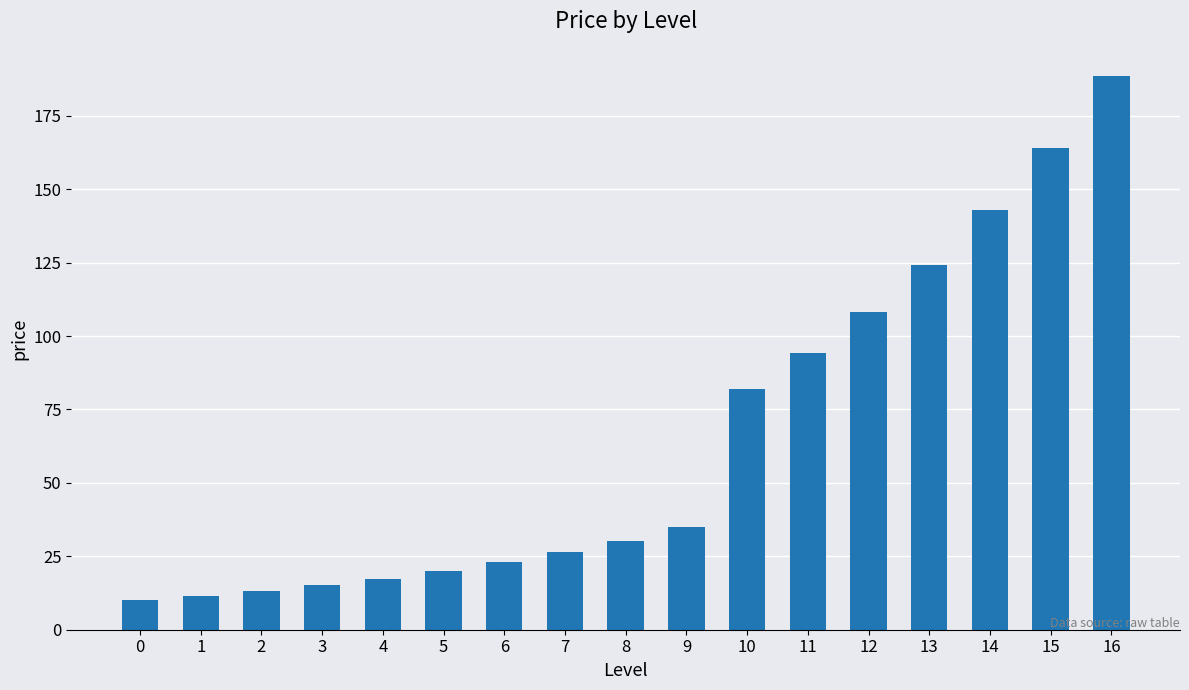

Where is the data nearest to the value 99?

11